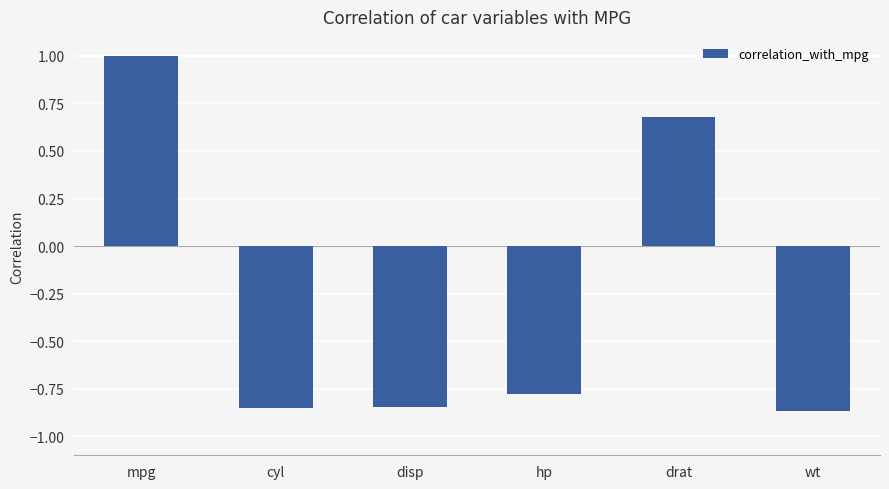

What is the difference between the values at mpg and drat?

0.3